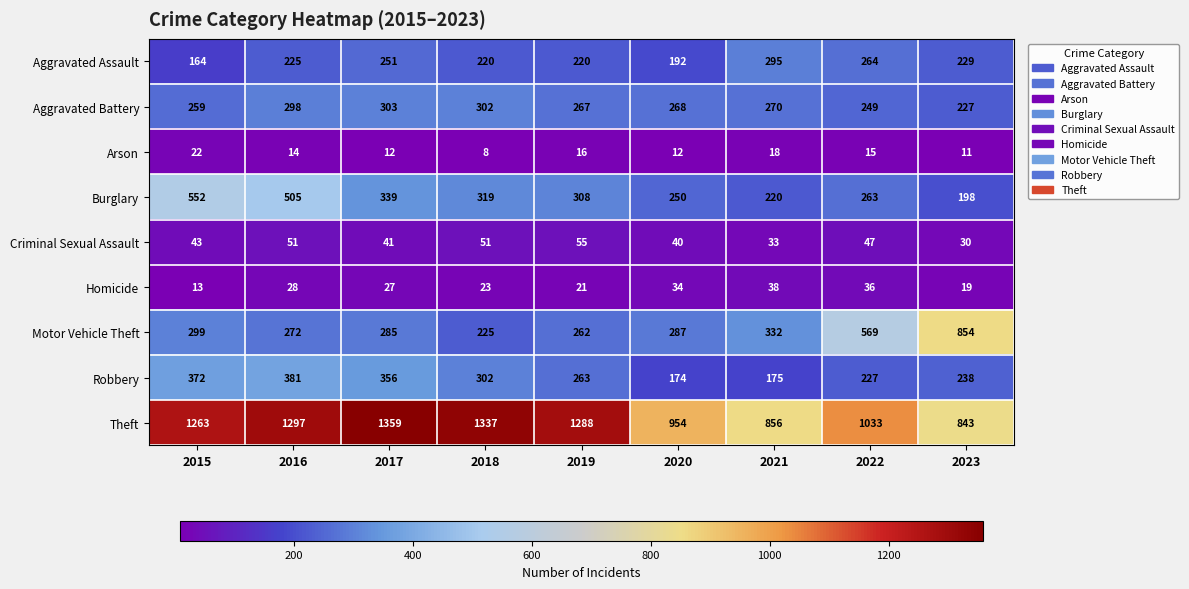

What is the difference between the maximum and minimum values in the Motor Vehicle Theft series?

629